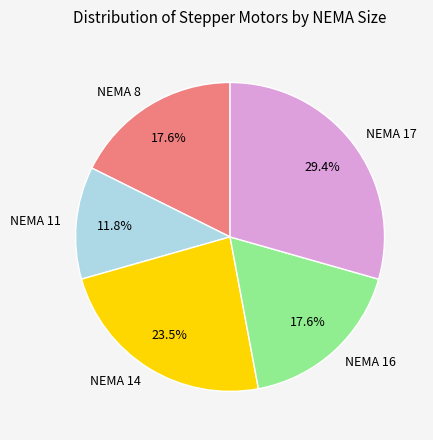

Between NEMA 14 and NEMA 16, which is larger?

NEMA 14